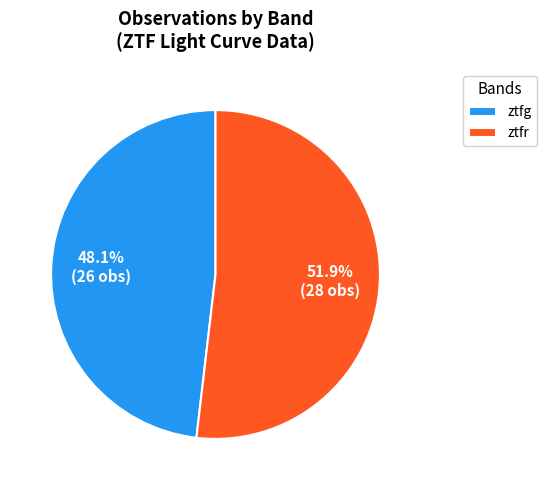

To the nearest percent, what is the difference between the ztfg and ztfr slice percentages?

4%